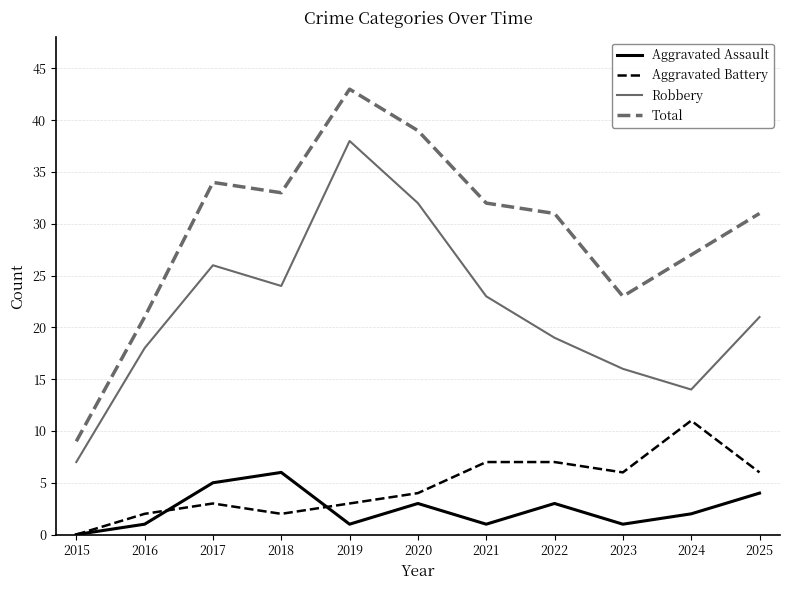

At 2021, list the series in order from largest to smallest.

Total, Robbery, Aggravated Battery, Aggravated Assault